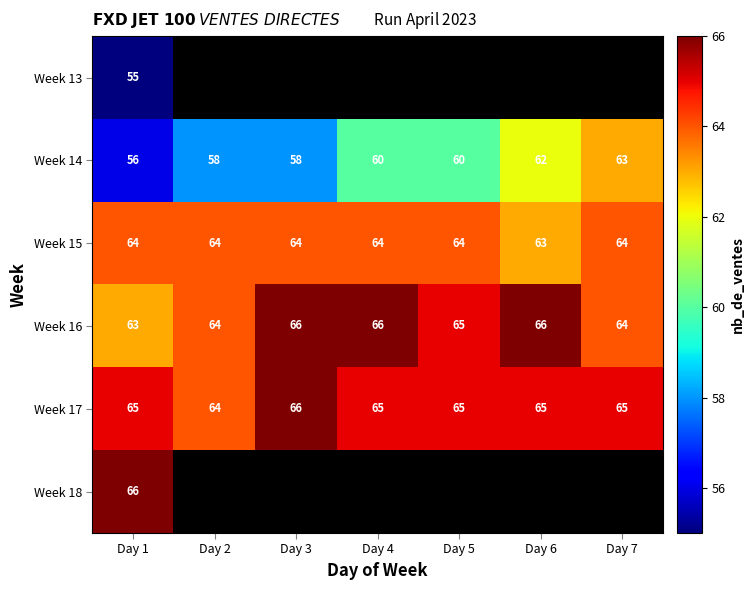

At which label does Week 14 reach its peak?

Day 7